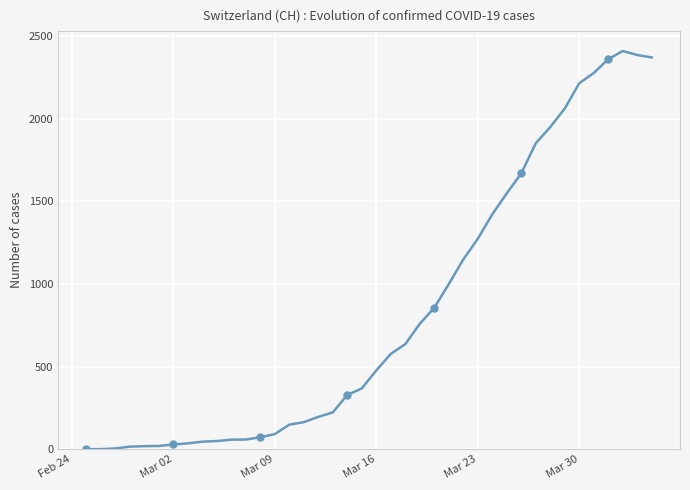

How many categories are shown in the chart?

40